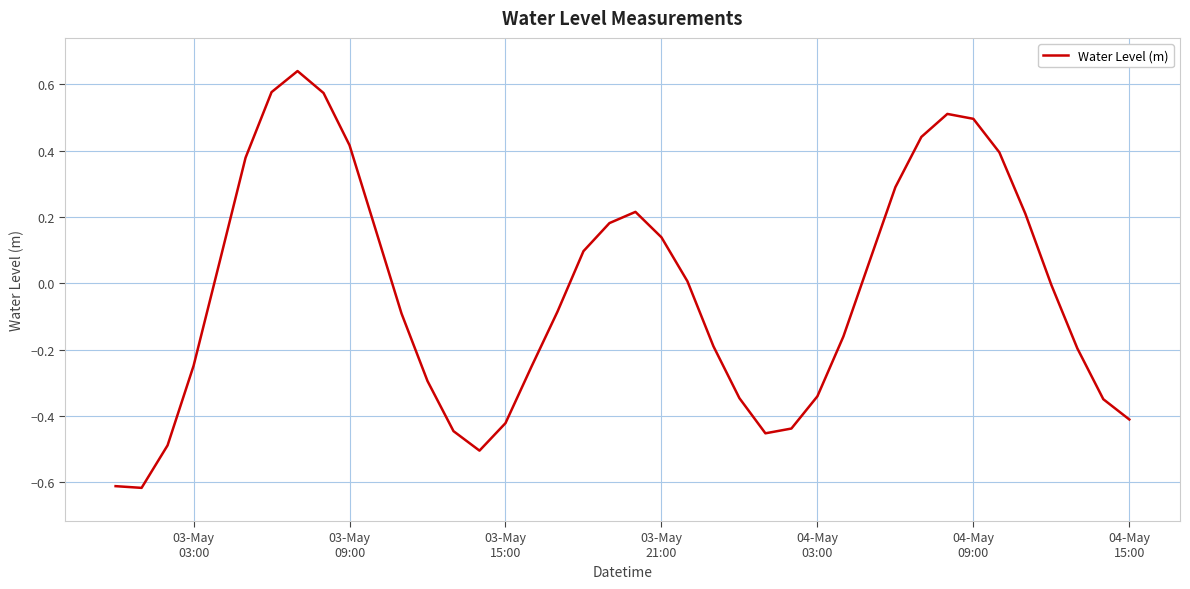

What is the difference between the maximum and minimum values?

1.3